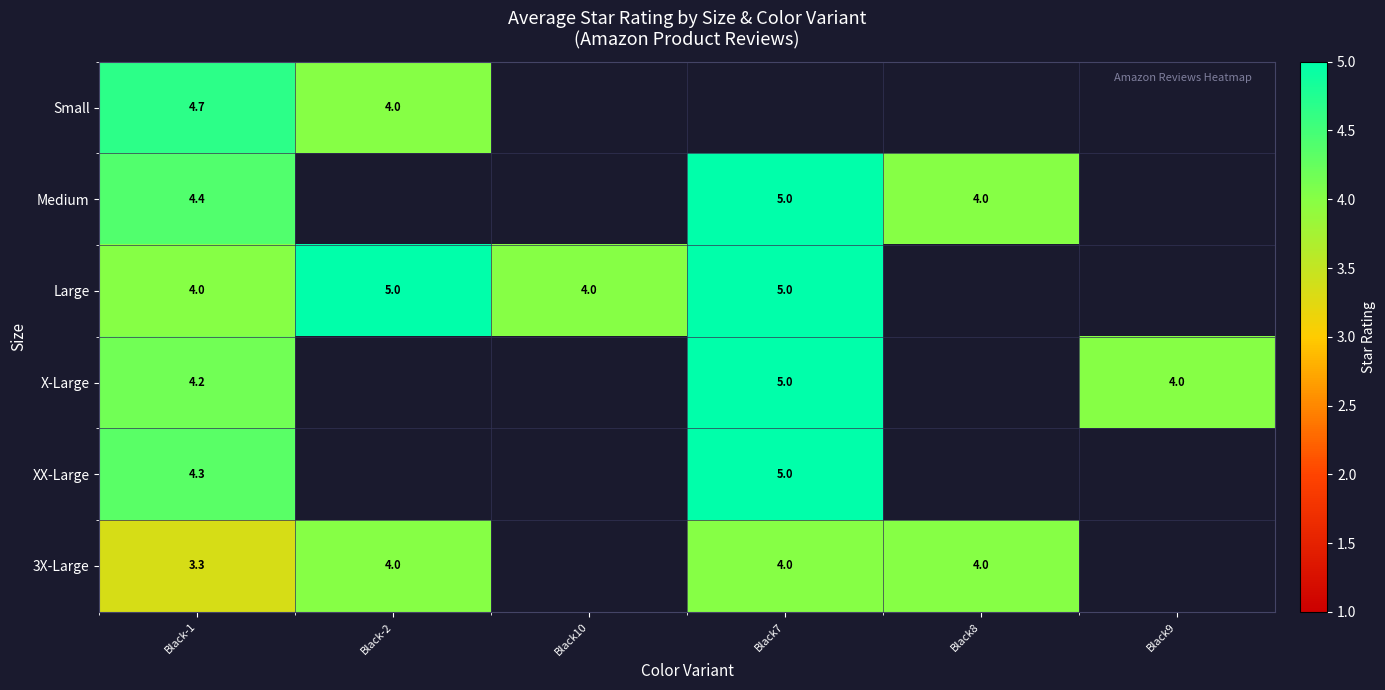

Rank the series by their maximum value, from highest to lowest.

Medium, Large, X-Large, XX-Large, Small, 3X-Large